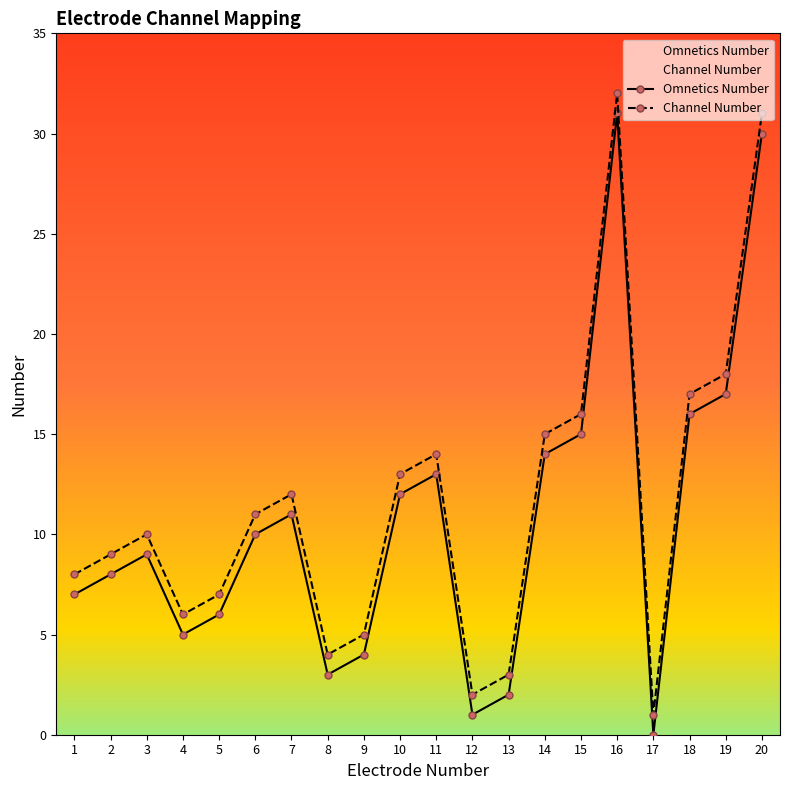

What is the difference between the Channel Number values at 18 and 4?

11